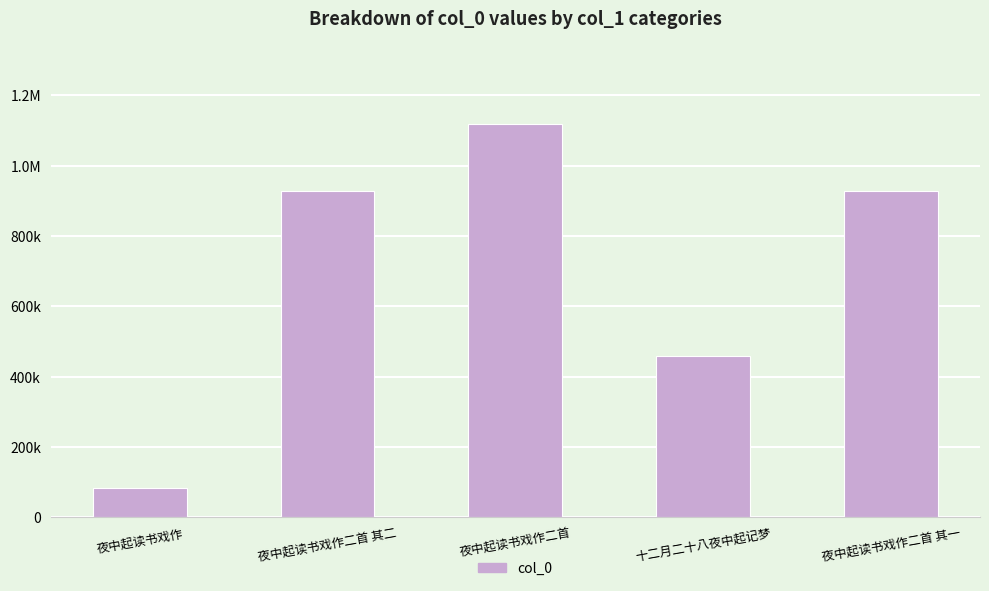

What is the ratio of the value at 夜中起读书戏作二首 其二 to the value at 夜中起读书戏作二首?

0.8